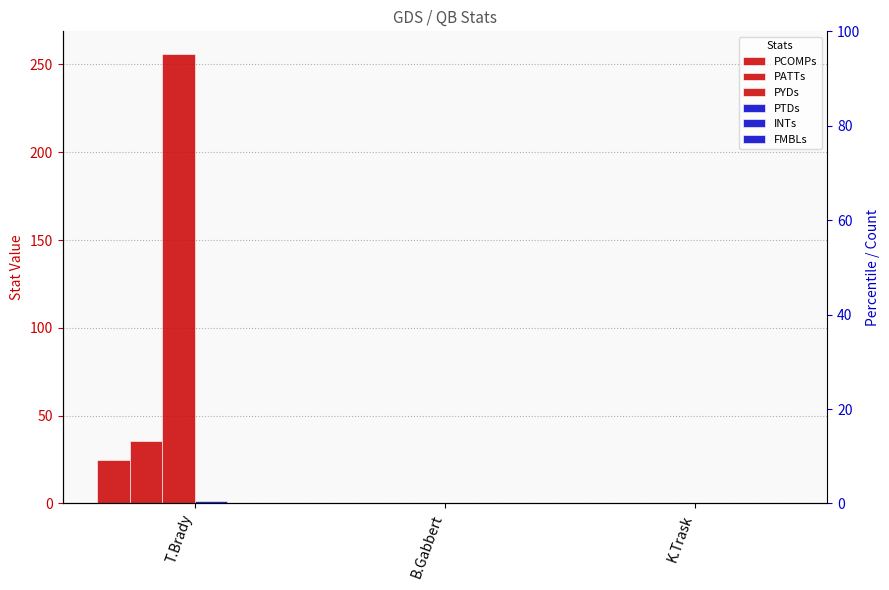

What is the label of the 2nd bar from the right?

B.Gabbert